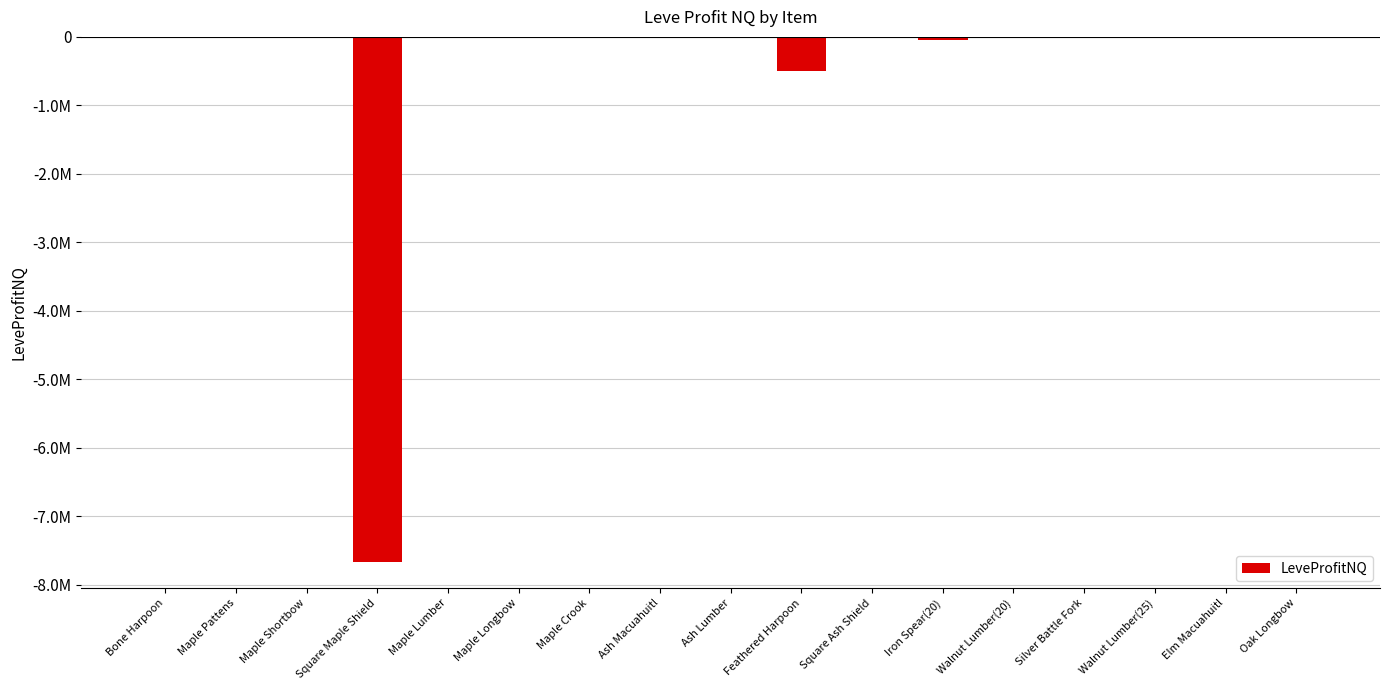

What is the sum of the values at Square Ash Shield and Walnut Lumber(20)?

-3305.8